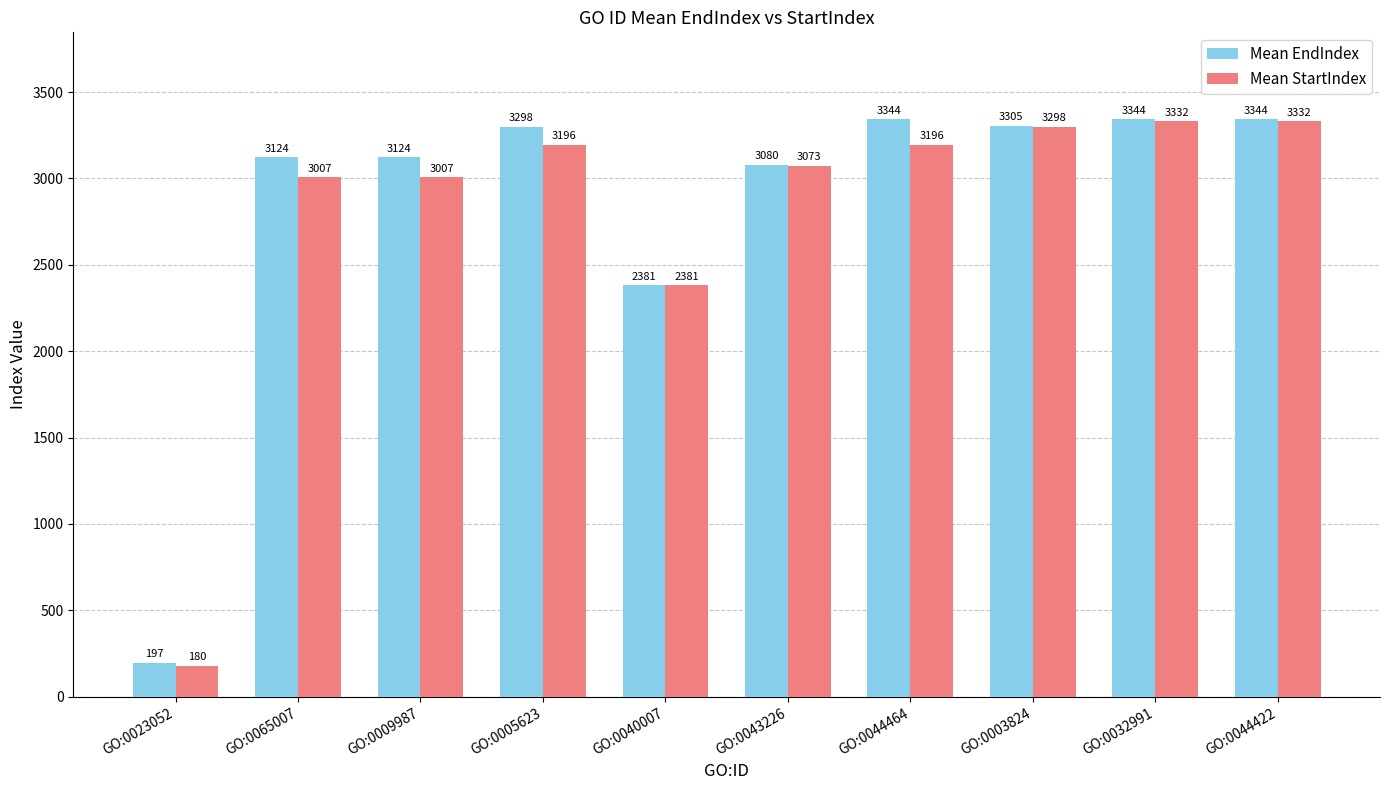

Where is Mean StartIndex nearest to the value 1756?

GO:0040007